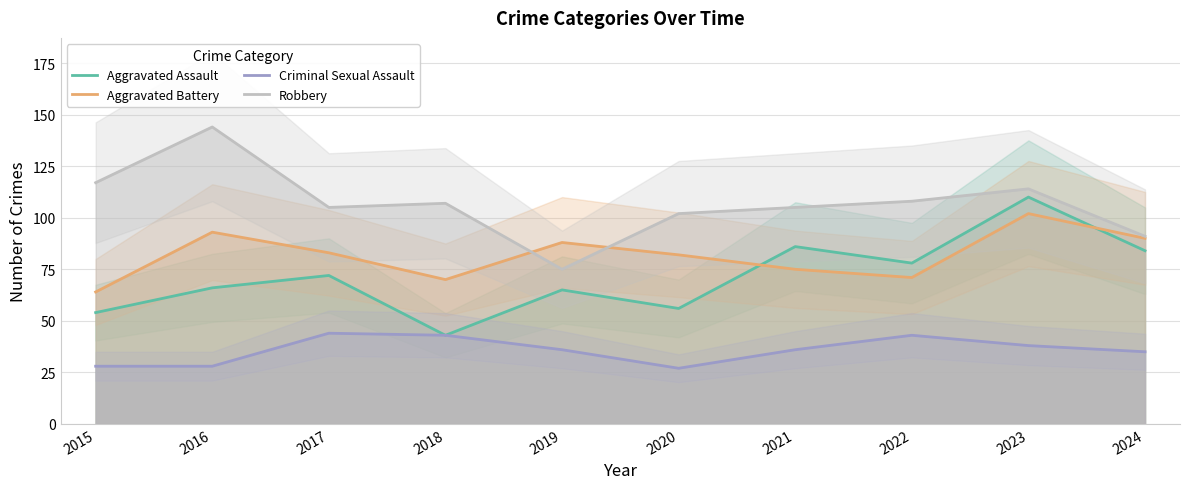

Reading left to right, what are all the values shown in this chart?

Aggravated Assault: 2015=54	2016=66	2017=72	2018=43	2019=65	2020=56	2021=86	2022=78	2023=110	2024=84
Aggravated Battery: 2015=64	2016=93	2017=83	2018=70	2019=88	2020=82	2021=75	2022=71	2023=102	2024=90
Criminal Sexual Assault: 2015=28	2016=28	2017=44	2018=43	2019=36	2020=27	2021=36	2022=43	2023=38	2024=35
Robbery: 2015=117	2016=144	2017=105	2018=107	2019=75	2020=102	2021=105	2022=108	2023=114	2024=91